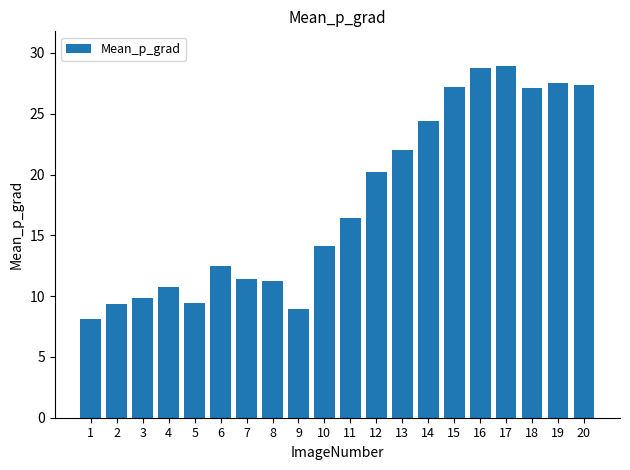

How many distinct data groups are displayed?

1